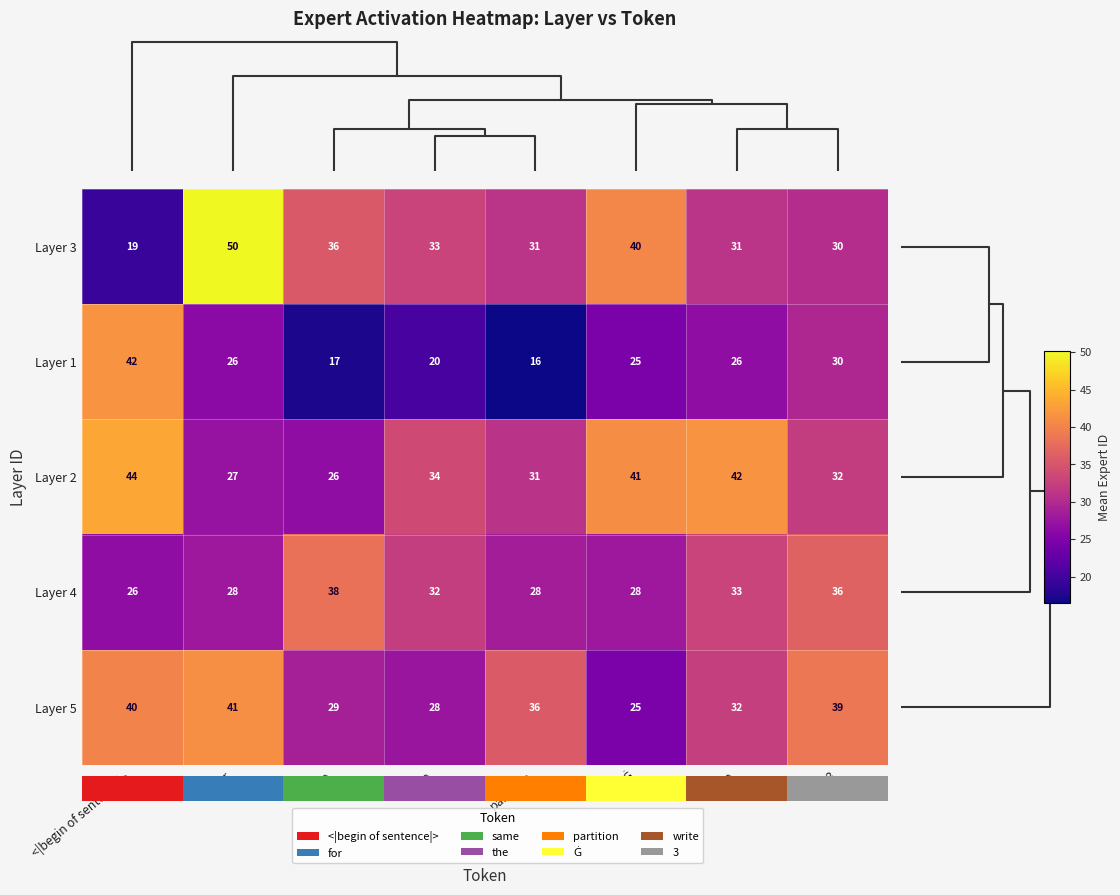

Is the value of Layer 1 at write greater than the value of Layer 2 at partition?

No